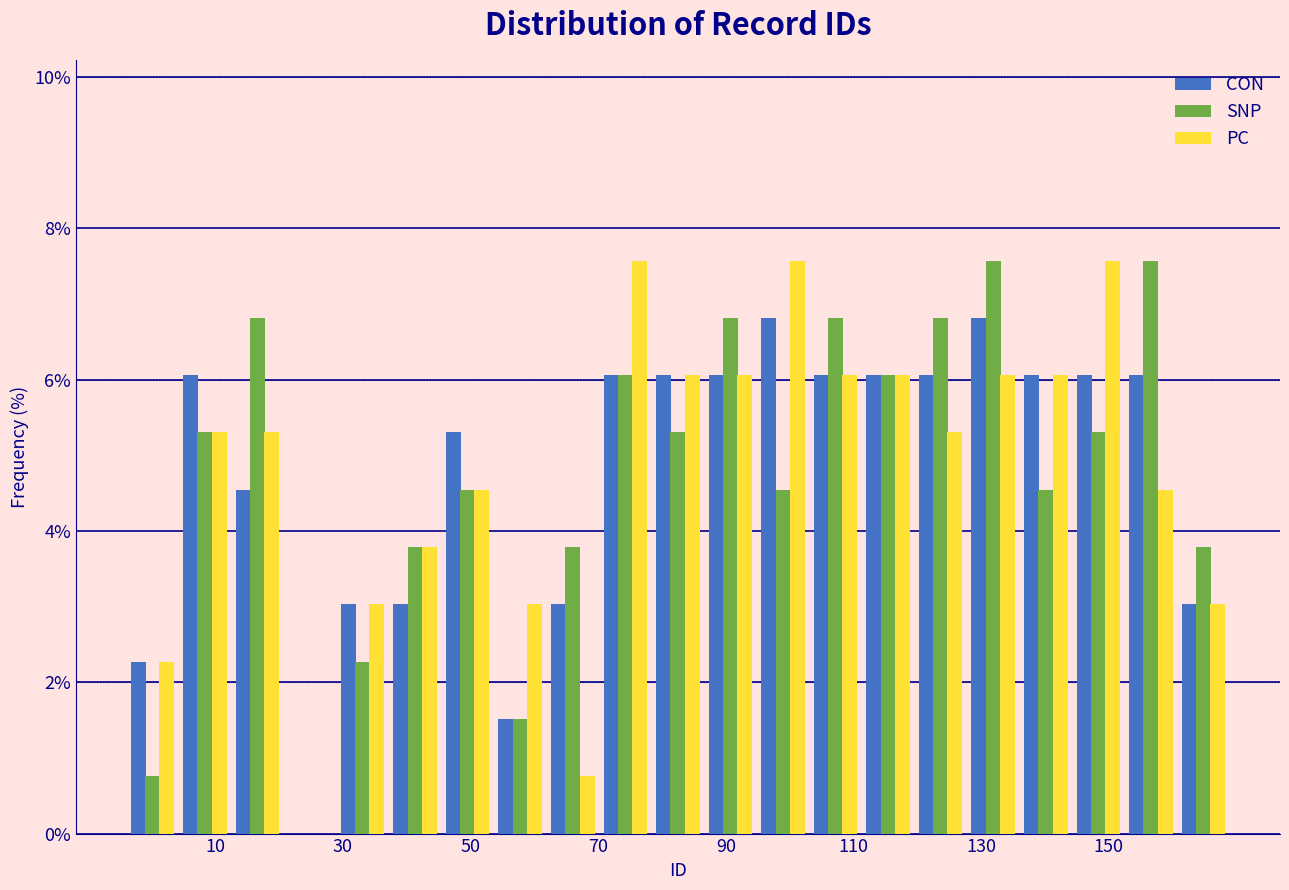

Reading left to right, transcribe this chart: for each range on the x-axis, give the height of each series' bar. Neither the bar edges nor the heights are printed on the chart, so give them approximately, as read against the axes.

-4 to 4: CON=2.2	SNP=0.8	PC=2.2
4 to 12: CON=6.0	SNP=5.4	PC=5.4
12 to 20: CON=4.6	SNP=6.8	PC=5.4
20 to 28: CON=0	SNP=0	PC=0
28 to 38: CON=3.0	SNP=2.2	PC=3.0
38 to 46: CON=3.0	SNP=3.8	PC=3.8
46 to 54: CON=5.4	SNP=4.6	PC=4.6
54 to 62: CON=1.6	SNP=1.6	PC=3.0
62 to 70: CON=3.0	SNP=3.8	PC=0.8
70 to 78: CON=6.0	SNP=6.0	PC=7.6
78 to 86: CON=6.0	SNP=5.4	PC=6.0
86 to 94: CON=6.0	SNP=6.8	PC=6.0
94 to 104: CON=6.8	SNP=4.6	PC=7.6
104 to 112: CON=6.0	SNP=6.8	PC=6.0
112 to 120: CON=6.0	SNP=6.0	PC=6.0
120 to 128: CON=6.0	SNP=6.8	PC=5.4
128 to 136: CON=6.8	SNP=7.6	PC=6.0
136 to 144: CON=6.0	SNP=4.6	PC=6.0
144 to 152: CON=6.0	SNP=5.4	PC=7.6
152 to 160: CON=6.0	SNP=7.6	PC=4.6
160 to 170: CON=3.0	SNP=3.8	PC=3.0